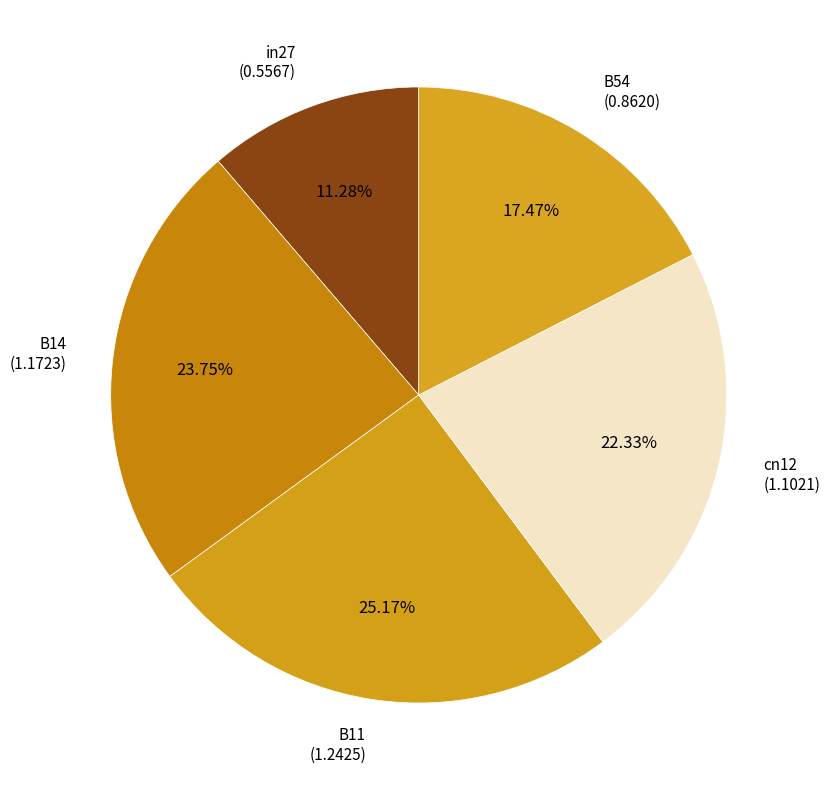

The B11 slice represents 15% of the pie. True or false?

False